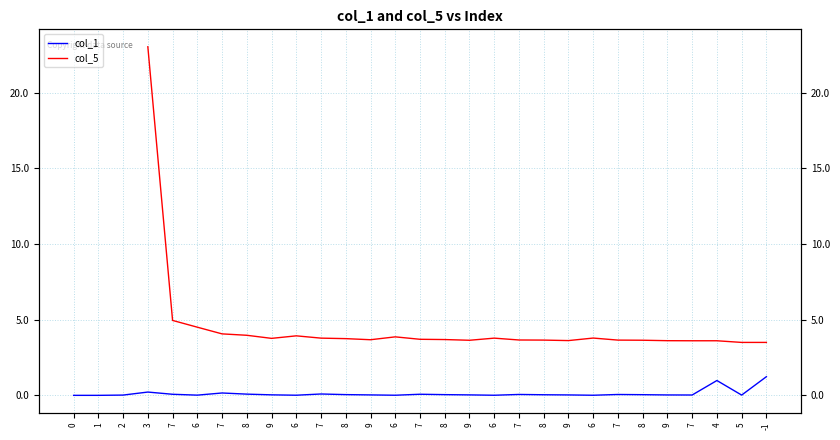

Where is the first local maximum for col_1?

3